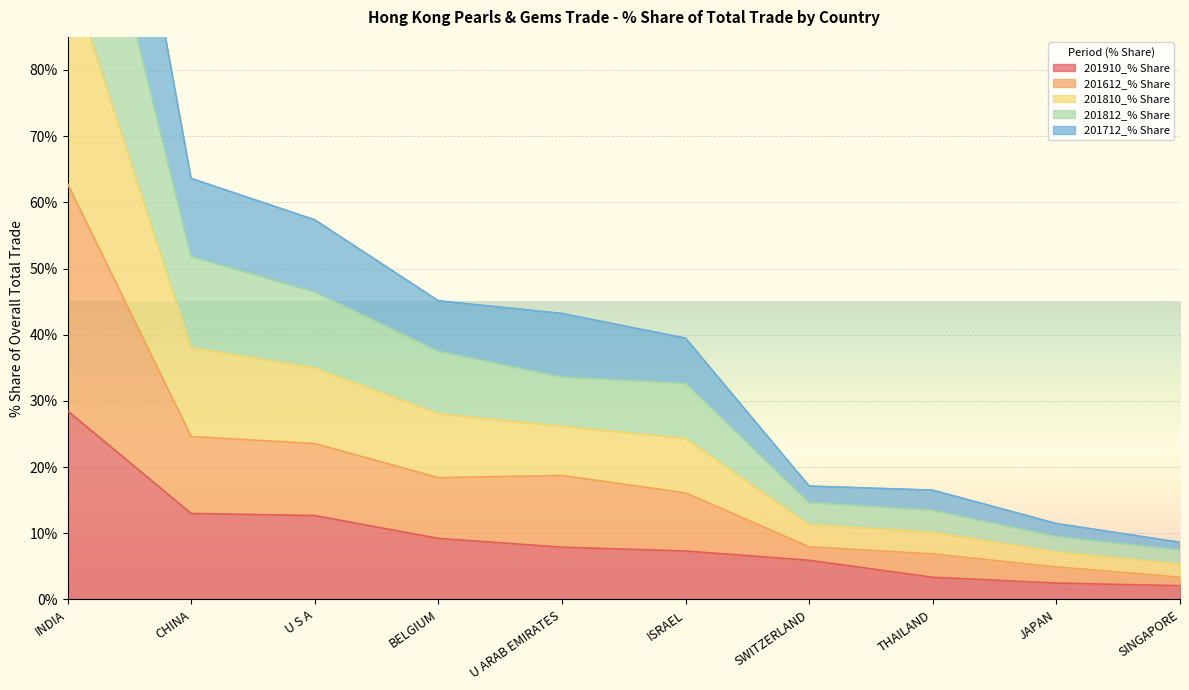

True or false: 201712_% Share and 201810_% Share intersect in this chart.

False